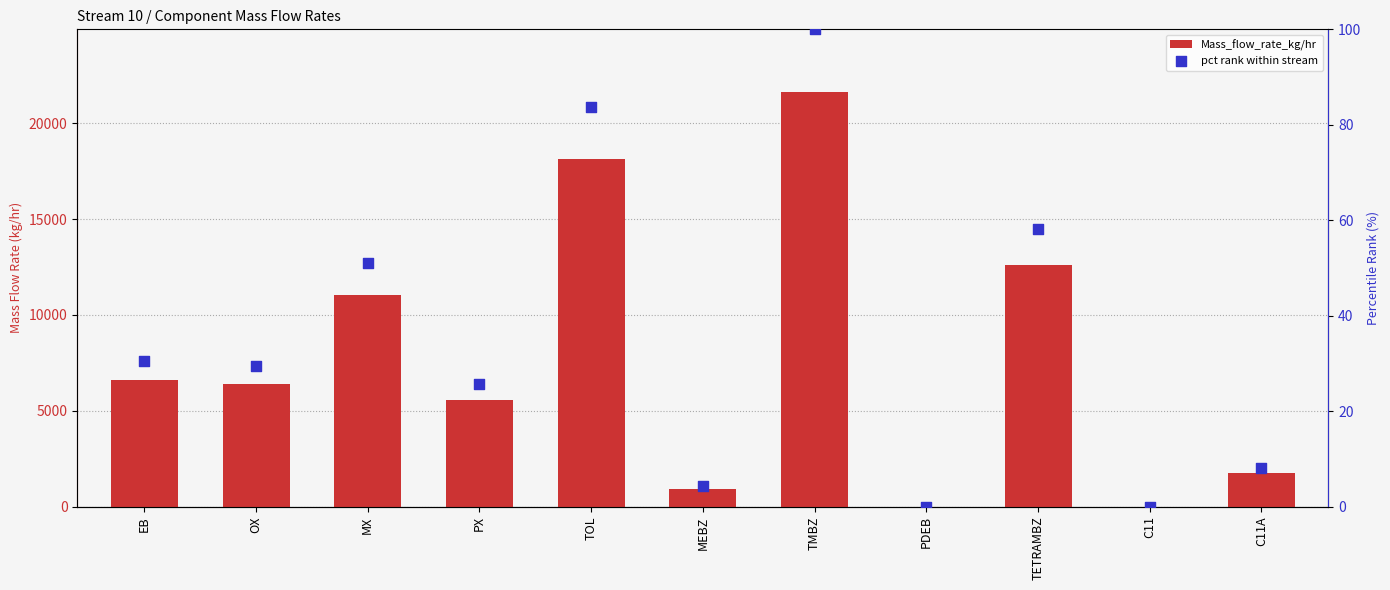

Which series reaches the maximum Y coordinate?

Mass_flow_rate_kg/hr